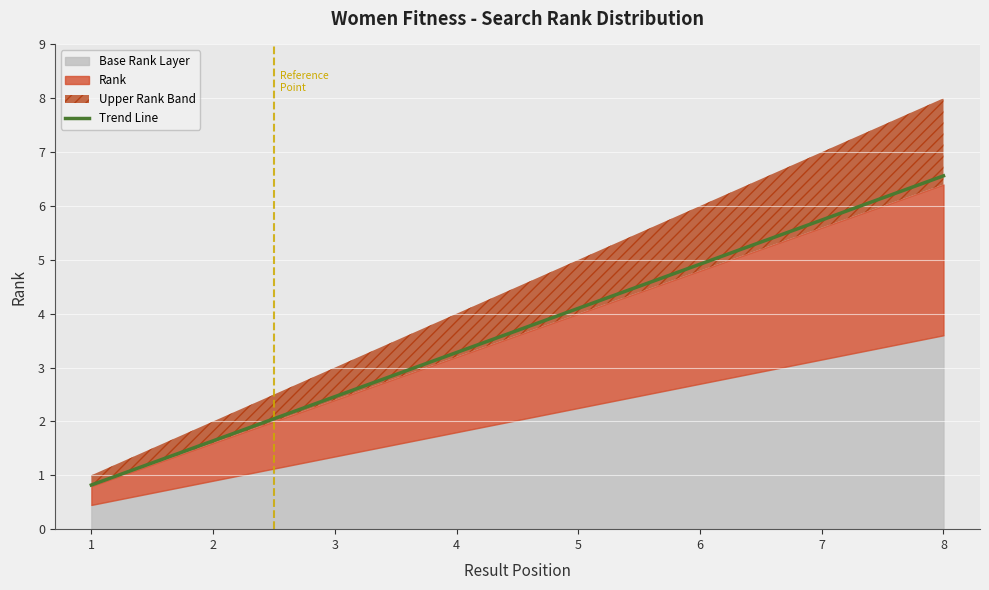

True or false: there are more than 0 points higher than both neighbors.

False